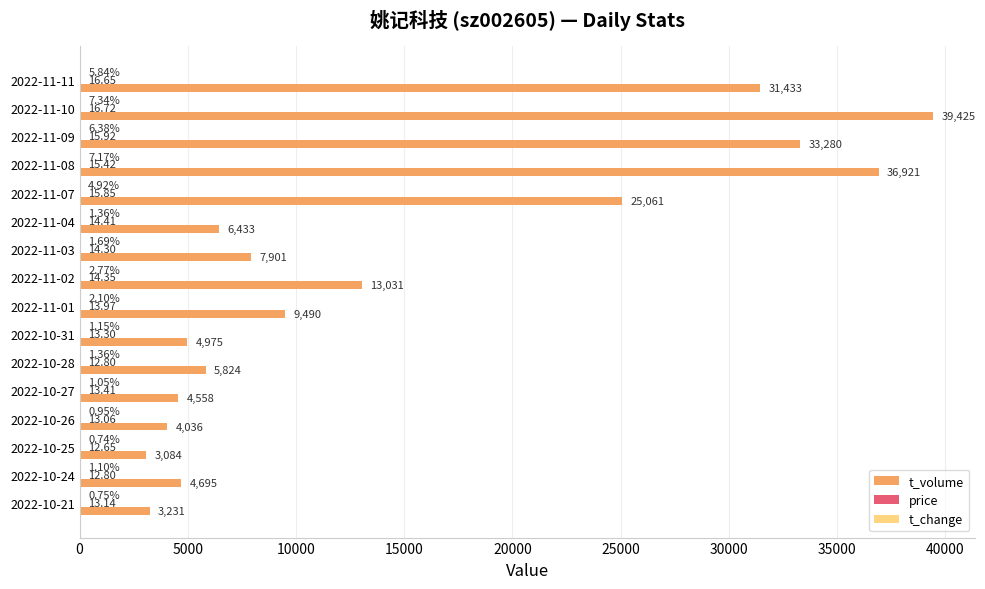

At which category is the sum across all series the highest?

2022-11-10